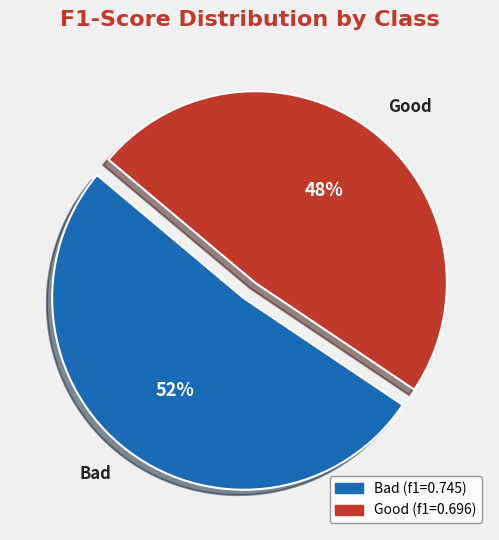

Which has a higher value, Good or Bad?

Bad